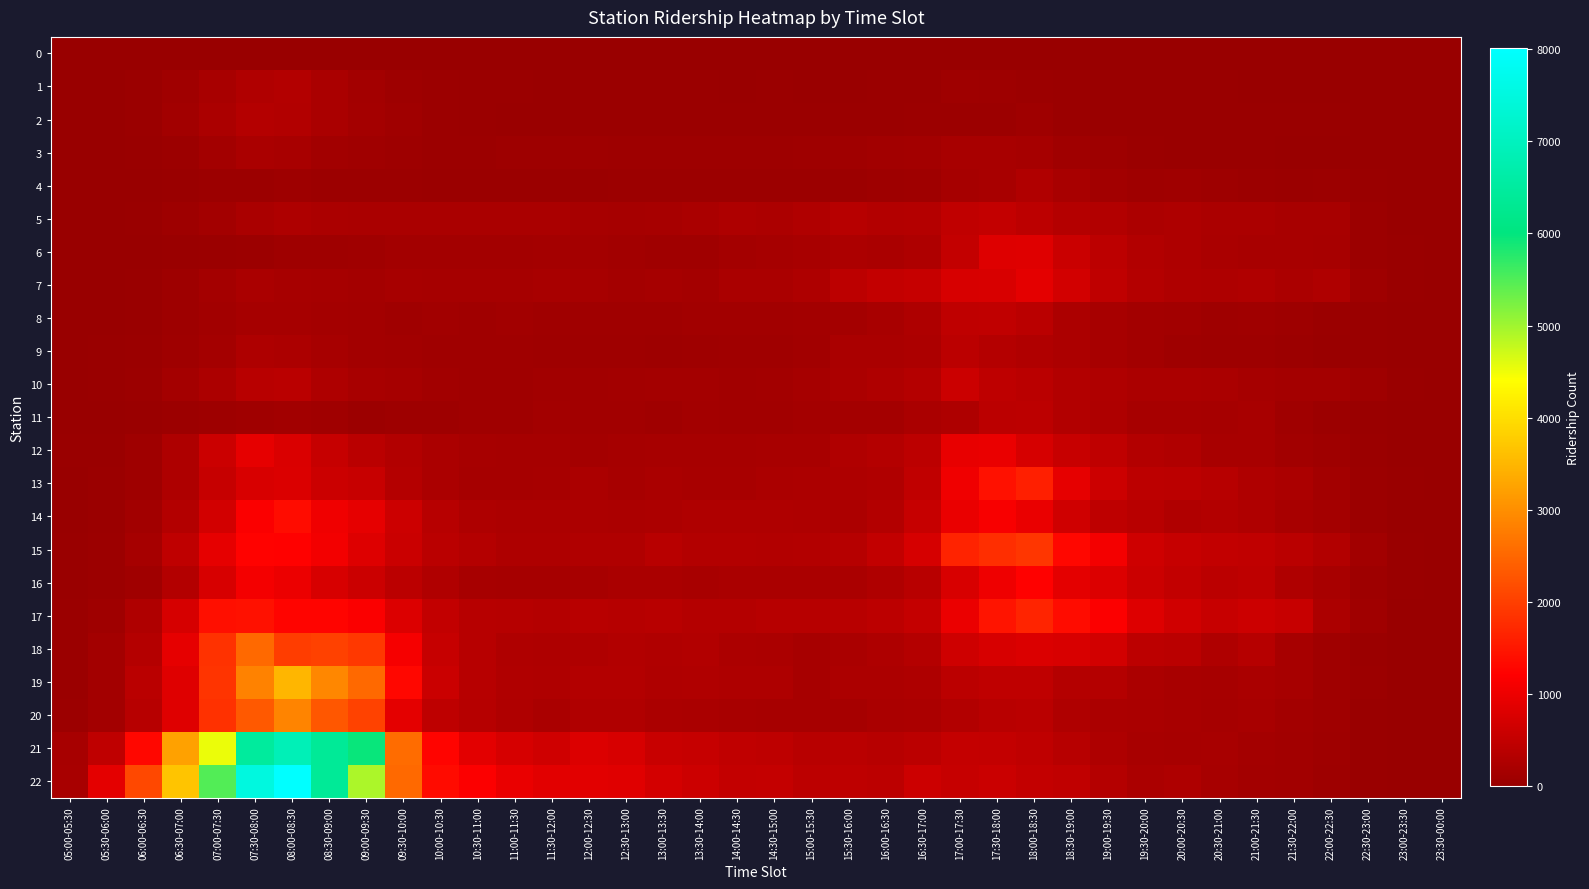

Reading left to right, list all the values displayed in this chart.

0: 05:00-05:30=0	05:30-06:00=0	06:00-06:30=0	06:30-07:00=0	07:00-07:30=0	07:30-08:00=0	08:00-08:30=0	08:30-09:00=0	09:00-09:30=0	09:30-10:00=0	10:00-10:30=0	10:30-11:00=0	11:00-11:30=0	11:30-12:00=0	12:00-12:30=0	12:30-13:00=0	13:00-13:30=0	13:30-14:00=0	14:00-14:30=0	14:30-15:00=0	15:00-15:30=0	15:30-16:00=0	16:00-16:30=0	16:30-17:00=0	17:00-17:30=0	17:30-18:00=0	18:00-18:30=0	18:30-19:00=0	19:00-19:30=0	19:30-20:00=0	20:00-20:30=0	20:30-21:00=0	21:00-21:30=0	21:30-22:00=0	22:00-22:30=0	22:30-23:00=0	23:00-23:30=0	23:30-00:00=0
1: 05:00-05:30=4	05:30-06:00=12	06:00-06:30=36	06:30-07:00=105	07:00-07:30=199	07:30-08:00=290	08:00-08:30=326	08:30-09:00=206	09:00-09:30=131	09:30-10:00=78	10:00-10:30=49	10:30-11:00=41	11:00-11:30=32	11:30-12:00=31	12:00-12:30=32	12:30-13:00=32	13:00-13:30=35	13:30-14:00=33	14:00-14:30=30	14:30-15:00=33	15:00-15:30=27	15:30-16:00=31	16:00-16:30=34	16:30-17:00=40	17:00-17:30=82	17:30-18:00=72	18:00-18:30=60	18:30-19:00=45	19:00-19:30=29	19:30-20:00=20	20:00-20:30=16	20:30-21:00=16	21:00-21:30=15	21:30-22:00=11	22:00-22:30=7	22:30-23:00=4	23:00-23:30=1	23:30-00:00=0
2: 05:00-05:30=5	05:30-06:00=14	06:00-06:30=38	06:30-07:00=120	07:00-07:30=227	07:30-08:00=333	08:00-08:30=310	08:30-09:00=215	09:00-09:30=155	09:30-10:00=95	10:00-10:30=47	10:30-11:00=38	11:00-11:30=29	11:30-12:00=29	12:00-12:30=35	12:30-13:00=35	13:00-13:30=41	13:30-14:00=39	14:00-14:30=39	14:30-15:00=33	15:00-15:30=32	15:30-16:00=34	16:00-16:30=36	16:30-17:00=48	17:00-17:30=61	17:30-18:00=60	18:00-18:30=79	18:30-19:00=40	19:00-19:30=28	19:30-20:00=22	20:00-20:30=23	20:30-21:00=24	21:00-21:30=21	21:30-22:00=17	22:00-22:30=17	22:30-23:00=8	23:00-23:30=2	23:30-00:00=1
3: 05:00-05:30=3	05:30-06:00=9	06:00-06:30=20	06:30-07:00=62	07:00-07:30=126	07:30-08:00=210	08:00-08:30=193	08:30-09:00=113	09:00-09:30=99	09:30-10:00=65	10:00-10:30=57	10:30-11:00=53	11:00-11:30=67	11:30-12:00=66	12:00-12:30=81	12:30-13:00=73	13:00-13:30=78	13:30-14:00=74	14:00-14:30=70	14:30-15:00=75	15:00-15:30=83	15:30-16:00=97	16:00-16:30=110	16:30-17:00=133	17:00-17:30=200	17:30-18:00=199	18:00-18:30=160	18:30-19:00=97	19:00-19:30=70	19:30-20:00=42	20:00-20:30=30	20:30-21:00=27	21:00-21:30=25	21:30-22:00=12	22:00-22:30=10	22:30-23:00=3	23:00-23:30=1	23:30-00:00=0
4: 05:00-05:30=3	05:30-06:00=4	06:00-06:30=15	06:30-07:00=30	07:00-07:30=53	07:30-08:00=60	08:00-08:30=70	08:30-09:00=52	09:00-09:30=56	09:30-10:00=52	10:00-10:30=44	10:30-11:00=40	11:00-11:30=46	11:30-12:00=46	12:00-12:30=42	12:30-13:00=50	13:00-13:30=51	13:30-14:00=51	14:00-14:30=55	14:30-15:00=49	15:00-15:30=58	15:30-16:00=61	16:00-16:30=64	16:30-17:00=85	17:00-17:30=159	17:30-18:00=199	18:00-18:30=290	18:30-19:00=193	19:00-19:30=112	19:30-20:00=82	20:00-20:30=95	20:30-21:00=66	21:00-21:30=62	21:30-22:00=40	22:00-22:30=47	22:30-23:00=19	23:00-23:30=3	23:30-00:00=0
5: 05:00-05:30=5	05:30-06:00=6	06:00-06:30=23	06:30-07:00=65	07:00-07:30=127	07:30-08:00=215	08:00-08:30=255	08:30-09:00=226	09:00-09:30=214	09:30-10:00=219	10:00-10:30=213	10:30-11:00=219	11:00-11:30=211	11:30-12:00=205	12:00-12:30=185	12:30-13:00=168	13:00-13:30=175	13:30-14:00=219	14:00-14:30=253	14:30-15:00=244	15:00-15:30=283	15:30-16:00=367	16:00-16:30=316	16:30-17:00=334	17:00-17:30=473	17:30-18:00=505	18:00-18:30=435	18:30-19:00=338	19:00-19:30=301	19:30-20:00=245	20:00-20:30=264	20:30-21:00=229	21:00-21:30=230	21:30-22:00=203	22:00-22:30=202	22:30-23:00=53	23:00-23:30=11	23:30-00:00=1
6: 05:00-05:30=3	05:30-06:00=4	06:00-06:30=8	06:30-07:00=23	07:00-07:30=33	07:30-08:00=59	08:00-08:30=80	08:30-09:00=90	09:00-09:30=100	09:30-10:00=128	10:00-10:30=135	10:30-11:00=138	11:00-11:30=138	11:30-12:00=152	12:00-12:30=141	12:30-13:00=110	13:00-13:30=99	13:30-14:00=104	14:00-14:30=148	14:30-15:00=166	15:00-15:30=203	15:30-16:00=235	16:00-16:30=219	16:30-17:00=263	17:00-17:30=502	17:30-18:00=816	18:00-18:30=837	18:30-19:00=586	19:00-19:30=430	19:30-20:00=311	20:00-20:30=261	20:30-21:00=217	21:00-21:30=198	21:30-22:00=190	22:00-22:30=187	22:30-23:00=56	23:00-23:30=21	23:30-00:00=2
7: 05:00-05:30=8	05:30-06:00=15	06:00-06:30=19	06:30-07:00=65	07:00-07:30=154	07:30-08:00=216	08:00-08:30=176	08:30-09:00=163	09:00-09:30=156	09:30-10:00=177	10:00-10:30=158	10:30-11:00=166	11:00-11:30=162	11:30-12:00=190	12:00-12:30=174	12:30-13:00=149	13:00-13:30=169	13:30-14:00=152	14:00-14:30=218	14:30-15:00=208	15:00-15:30=263	15:30-16:00=425	16:00-16:30=507	16:30-17:00=538	17:00-17:30=742	17:30-18:00=762	18:00-18:30=904	18:30-19:00=676	19:00-19:30=462	19:30-20:00=331	20:00-20:30=280	20:30-21:00=263	21:00-21:30=293	21:30-22:00=230	22:00-22:30=274	22:30-23:00=93	23:00-23:30=31	23:30-00:00=0
8: 05:00-05:30=3	05:30-06:00=11	06:00-06:30=28	06:30-07:00=68	07:00-07:30=118	07:30-08:00=170	08:00-08:30=168	08:30-09:00=144	09:00-09:30=127	09:30-10:00=100	10:00-10:30=116	10:30-11:00=99	11:00-11:30=110	11:30-12:00=98	12:00-12:30=96	12:30-13:00=94	13:00-13:30=104	13:30-14:00=116	14:00-14:30=121	14:30-15:00=114	15:00-15:30=129	15:30-16:00=145	16:00-16:30=194	16:30-17:00=261	17:00-17:30=465	17:30-18:00=485	18:00-18:30=399	18:30-19:00=246	19:00-19:30=177	19:30-20:00=133	20:00-20:30=124	20:30-21:00=86	21:00-21:30=100	21:30-22:00=71	22:00-22:30=43	22:30-23:00=28	23:00-23:30=11	23:30-00:00=1
9: 05:00-05:30=2	05:30-06:00=17	06:00-06:30=39	06:30-07:00=84	07:00-07:30=142	07:30-08:00=263	08:00-08:30=250	08:30-09:00=187	09:00-09:30=134	09:30-10:00=114	10:00-10:30=97	10:30-11:00=99	11:00-11:30=96	11:30-12:00=93	12:00-12:30=83	12:30-13:00=87	13:00-13:30=73	13:30-14:00=79	14:00-14:30=98	14:30-15:00=95	15:00-15:30=113	15:30-16:00=205	16:00-16:30=212	16:30-17:00=242	17:00-17:30=421	17:30-18:00=339	18:00-18:30=295	18:30-19:00=237	19:00-19:30=187	19:30-20:00=126	20:00-20:30=83	20:30-21:00=74	21:00-21:30=73	21:30-22:00=48	22:00-22:30=29	22:30-23:00=16	23:00-23:30=10	23:30-00:00=0
10: 05:00-05:30=11	05:30-06:00=22	06:00-06:30=54	06:30-07:00=152	07:00-07:30=236	07:30-08:00=387	08:00-08:30=404	08:30-09:00=263	09:00-09:30=193	09:30-10:00=171	10:00-10:30=116	10:30-11:00=95	11:00-11:30=107	11:30-12:00=115	12:00-12:30=125	12:30-13:00=127	13:00-13:30=148	13:30-14:00=153	14:00-14:30=119	14:30-15:00=140	15:00-15:30=165	15:30-16:00=230	16:00-16:30=270	16:30-17:00=330	17:00-17:30=603	17:30-18:00=446	18:00-18:30=393	18:30-19:00=301	19:00-19:30=269	19:30-20:00=231	20:00-20:30=222	20:30-21:00=205	21:00-21:30=170	21:30-22:00=146	22:00-22:30=144	22:30-23:00=90	23:00-23:30=29	23:30-00:00=0
11: 05:00-05:30=2	05:30-06:00=10	06:00-06:30=16	06:30-07:00=47	07:00-07:30=71	07:30-08:00=99	08:00-08:30=120	08:30-09:00=99	09:00-09:30=60	09:30-10:00=65	10:00-10:30=67	10:30-11:00=106	11:00-11:30=106	11:30-12:00=127	12:00-12:30=116	12:30-13:00=117	13:00-13:30=98	13:30-14:00=128	14:00-14:30=110	14:30-15:00=122	15:00-15:30=143	15:30-16:00=147	16:00-16:30=146	16:30-17:00=211	17:00-17:30=256	17:30-18:00=410	18:00-18:30=438	18:30-19:00=302	19:00-19:30=262	19:30-20:00=178	20:00-20:30=186	20:30-21:00=163	21:00-21:30=188	21:30-22:00=94	22:00-22:30=56	22:30-23:00=29	23:00-23:30=14	23:30-00:00=1
12: 05:00-05:30=16	05:30-06:00=23	06:00-06:30=88	06:30-07:00=263	07:00-07:30=598	07:30-08:00=920	08:00-08:30=781	08:30-09:00=534	09:00-09:30=395	09:30-10:00=310	10:00-10:30=221	10:30-11:00=184	11:00-11:30=164	11:30-12:00=160	12:00-12:30=150	12:30-13:00=170	13:00-13:30=175	13:30-14:00=173	14:00-14:30=176	14:30-15:00=189	15:00-15:30=202	15:30-16:00=285	16:00-16:30=337	16:30-17:00=435	17:00-17:30=945	17:30-18:00=963	18:00-18:30=734	18:30-19:00=560	19:00-19:30=454	19:30-20:00=315	20:00-20:30=284	20:30-21:00=200	21:00-21:30=189	21:30-22:00=122	22:00-22:30=85	22:30-23:00=40	23:00-23:30=11	23:30-00:00=0
13: 05:00-05:30=15	05:30-06:00=35	06:00-06:30=85	06:30-07:00=265	07:00-07:30=539	07:30-08:00=762	08:00-08:30=792	08:30-09:00=597	09:00-09:30=556	09:30-10:00=340	10:00-10:30=223	10:30-11:00=172	11:00-11:30=169	11:30-12:00=180	12:00-12:30=225	12:30-13:00=186	13:00-13:30=211	13:30-14:00=202	14:00-14:30=197	14:30-15:00=222	15:00-15:30=239	15:30-16:00=259	16:00-16:30=286	16:30-17:00=474	17:00-17:30=1033	17:30-18:00=1432	18:00-18:30=1603	18:30-19:00=911	19:00-19:30=623	19:30-20:00=437	20:00-20:30=409	20:30-21:00=365	21:00-21:30=280	21:30-22:00=220	22:00-22:30=130	22:30-23:00=62	23:00-23:30=26	23:30-00:00=5
14: 05:00-05:30=13	05:30-06:00=33	06:00-06:30=115	06:30-07:00=314	07:00-07:30=674	07:30-08:00=1167	08:00-08:30=1363	08:30-09:00=1040	09:00-09:30=916	09:30-10:00=622	10:00-10:30=363	10:30-11:00=262	11:00-11:30=247	11:30-12:00=250	12:00-12:30=250	12:30-13:00=226	13:00-13:30=245	13:30-14:00=275	14:00-14:30=269	14:30-15:00=273	15:00-15:30=258	15:30-16:00=250	16:00-16:30=319	16:30-17:00=535	17:00-17:30=965	17:30-18:00=1135	18:00-18:30=962	18:30-19:00=652	19:00-19:30=451	19:30-20:00=376	20:00-20:30=293	20:30-21:00=325	21:00-21:30=280	21:30-22:00=196	22:00-22:30=144	22:30-23:00=59	23:00-23:30=13	23:30-00:00=3
15: 05:00-05:30=19	05:30-06:00=47	06:00-06:30=157	06:30-07:00=459	07:00-07:30=915	07:30-08:00=1239	08:00-08:30=1233	08:30-09:00=1071	09:00-09:30=828	09:30-10:00=582	10:00-10:30=397	10:30-11:00=333	11:00-11:30=265	11:30-12:00=258	12:00-12:30=293	12:30-13:00=291	13:00-13:30=379	13:30-14:00=322	14:00-14:30=326	14:30-15:00=310	15:00-15:30=327	15:30-16:00=347	16:00-16:30=488	16:30-17:00=721	17:00-17:30=1656	17:30-18:00=1796	18:00-18:30=1889	18:30-19:00=1310	19:00-19:30=1081	19:30-20:00=634	20:00-20:30=533	20:30-21:00=487	21:00-21:30=474	21:30-22:00=401	22:00-22:30=298	22:30-23:00=111	23:00-23:30=21	23:30-00:00=6
16: 05:00-05:30=24	05:30-06:00=55	06:00-06:30=102	06:30-07:00=326	07:00-07:30=747	07:30-08:00=1084	08:00-08:30=993	08:30-09:00=749	09:00-09:30=602	09:30-10:00=408	10:00-10:30=283	10:30-11:00=177	11:00-11:30=170	11:30-12:00=160	12:00-12:30=181	12:30-13:00=217	13:00-13:30=209	13:30-14:00=188	14:00-14:30=208	14:30-15:00=213	15:00-15:30=205	15:30-16:00=217	16:00-16:30=280	16:30-17:00=376	17:00-17:30=754	17:30-18:00=1030	18:00-18:30=1225	18:30-19:00=899	19:00-19:30=812	19:30-20:00=602	20:00-20:30=488	20:30-21:00=414	21:00-21:30=451	21:30-22:00=280	22:00-22:30=190	22:30-23:00=76	23:00-23:30=18	23:30-00:00=6
17: 05:00-05:30=36	05:30-06:00=92	06:00-06:30=274	06:30-07:00=725	07:00-07:30=1405	07:30-08:00=1426	08:00-08:30=1267	08:30-09:00=1255	09:00-09:30=1164	09:30-10:00=805	10:00-10:30=493	10:30-11:00=371	11:00-11:30=355	11:30-12:00=341	12:00-12:30=385	12:30-13:00=345	13:00-13:30=387	13:30-14:00=340	14:00-14:30=342	14:30-15:00=369	15:00-15:30=368	15:30-16:00=376	16:00-16:30=423	16:30-17:00=528	17:00-17:30=975	17:30-18:00=1464	18:00-18:30=1659	18:30-19:00=1365	19:00-19:30=1175	19:30-20:00=818	20:00-20:30=670	20:30-21:00=563	21:00-21:30=618	21:30-22:00=558	22:00-22:30=244	22:30-23:00=105	23:00-23:30=9	23:30-00:00=3
18: 05:00-05:30=36	05:30-06:00=130	06:00-06:30=333	06:30-07:00=916	07:00-07:30=1845	07:30-08:00=2533	08:00-08:30=1979	08:30-09:00=2022	09:00-09:30=1917	09:30-10:00=1097	10:00-10:30=542	10:30-11:00=363	11:00-11:30=281	11:30-12:00=256	12:00-12:30=271	12:30-13:00=311	13:00-13:30=282	13:30-14:00=298	14:00-14:30=239	14:30-15:00=222	15:00-15:30=175	15:30-16:00=214	16:00-16:30=255	16:30-17:00=339	17:00-17:30=641	17:30-18:00=745	18:00-18:30=789	18:30-19:00=762	19:00-19:30=677	19:30-20:00=437	20:00-20:30=393	20:30-21:00=269	21:00-21:30=348	21:30-22:00=181	22:00-22:30=109	22:30-23:00=43	23:00-23:30=8	23:30-00:00=2
19: 05:00-05:30=37	05:30-06:00=140	06:00-06:30=401	06:30-07:00=835	07:00-07:30=1862	07:30-08:00=2843	08:00-08:30=3501	08:30-09:00=2902	09:00-09:30=2521	09:30-10:00=1299	10:00-10:30=586	10:30-11:00=366	11:00-11:30=295	11:30-12:00=280	12:00-12:30=327	12:30-13:00=317	13:00-13:30=272	13:30-14:00=297	14:00-14:30=252	14:30-15:00=254	15:00-15:30=183	15:30-16:00=242	16:00-16:30=246	16:30-17:00=252	17:00-17:30=408	17:30-18:00=461	18:00-18:30=457	18:30-19:00=338	19:00-19:30=337	19:30-20:00=230	20:00-20:30=190	20:30-21:00=183	21:00-21:30=217	21:30-22:00=186	22:00-22:30=98	22:30-23:00=59	23:00-23:30=9	23:30-00:00=1
20: 05:00-05:30=60	05:30-06:00=136	06:00-06:30=360	06:30-07:00=836	07:00-07:30=1822	07:30-08:00=2327	08:00-08:30=2867	08:30-09:00=2308	09:00-09:30=2049	09:30-10:00=902	10:00-10:30=440	10:30-11:00=345	11:00-11:30=268	11:30-12:00=219	12:00-12:30=284	12:30-13:00=294	13:00-13:30=233	13:30-14:00=215	14:00-14:30=191	14:30-15:00=187	15:00-15:30=173	15:30-16:00=169	16:00-16:30=217	16:30-17:00=223	17:00-17:30=304	17:30-18:00=387	18:00-18:30=400	18:30-19:00=275	19:00-19:30=220	19:30-20:00=205	20:00-20:30=199	20:30-21:00=160	21:00-21:30=188	21:30-22:00=131	22:00-22:30=106	22:30-23:00=26	23:00-23:30=4	23:30-00:00=2
21: 05:00-05:30=176	05:30-06:00=457	06:00-06:30=1302	06:30-07:00=3232	07:00-07:30=4528	07:30-08:00=6474	08:00-08:30=6884	08:30-09:00=6371	09:00-09:30=5958	09:30-10:00=2573	10:00-10:30=1262	10:30-11:00=877	11:00-11:30=733	11:30-12:00=642	12:00-12:30=800	12:30-13:00=747	13:00-13:30=577	13:30-14:00=536	14:00-14:30=478	14:30-15:00=444	15:00-15:30=377	15:30-16:00=396	16:00-16:30=367	16:30-17:00=419	17:00-17:30=529	17:30-18:00=516	18:00-18:30=459	18:30-19:00=375	19:00-19:30=251	19:30-20:00=203	20:00-20:30=180	20:30-21:00=191	21:00-21:30=143	21:30-22:00=113	22:00-22:30=91	22:30-23:00=26	23:00-23:30=2	23:30-00:00=2
22: 05:00-05:30=201	05:30-06:00=893	06:00-06:30=2127	06:30-07:00=3664	07:00-07:30=5486	07:30-08:00=7497	08:00-08:30=8011	08:30-09:00=6383	09:00-09:30=4923	09:30-10:00=2528	10:00-10:30=1347	10:30-11:00=1175	11:00-11:30=962	11:30-12:00=863	12:00-12:30=875	12:30-13:00=852	13:00-13:30=697	13:30-14:00=622	14:00-14:30=513	14:30-15:00=529	15:00-15:30=438	15:30-16:00=450	16:00-16:30=429	16:30-17:00=617	17:00-17:30=532	17:30-18:00=579	18:00-18:30=507	18:30-19:00=484	19:00-19:30=331	19:30-20:00=224	20:00-20:30=257	20:30-21:00=187	21:00-21:30=133	21:30-22:00=113	22:00-22:30=68	22:30-23:00=31	23:00-23:30=0	23:30-00:00=0